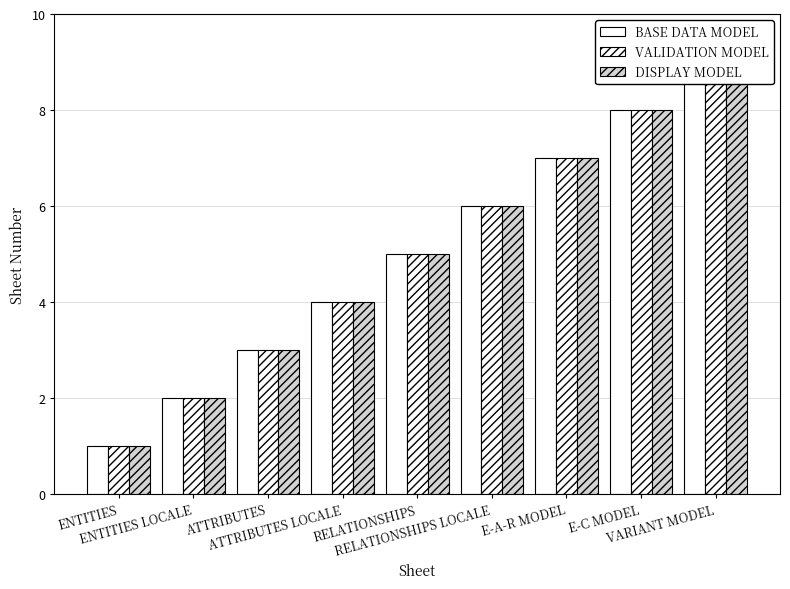

Reading left to right, what are all the values shown in this chart?

BASE DATA MODEL: 1	2	3	4	5	6	7	8	9
VALIDATION MODEL: 1	2	3	4	5	6	7	8	9
DISPLAY MODEL: 1	2	3	4	5	6	7	8	9